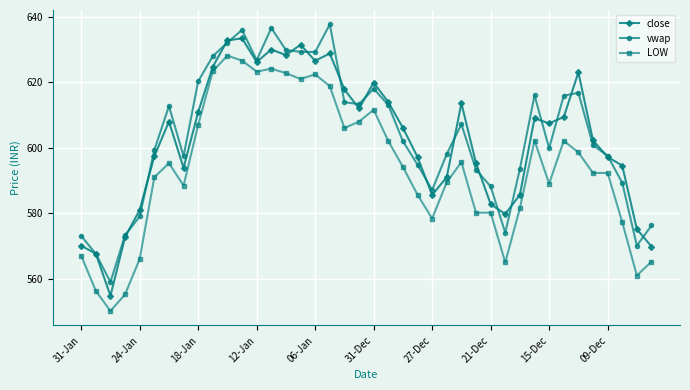

What is the value of the close point at the 27th from the left?

613.6